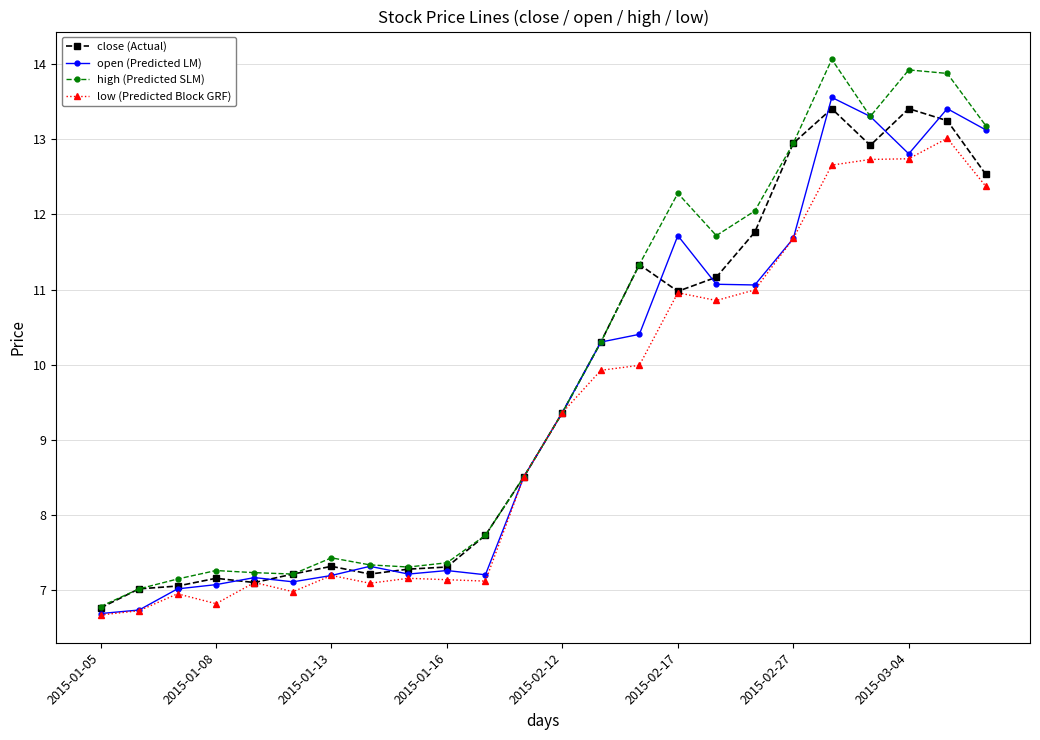

True or false: close (Actual) has more than 0 points higher than both neighbors.

True